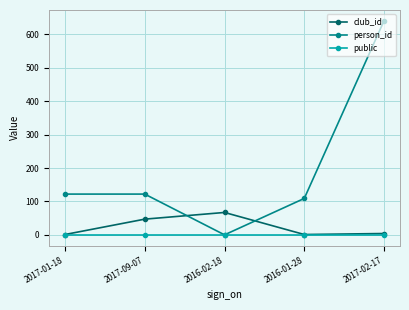

What is the total value across all series at 2016-02-18?

67